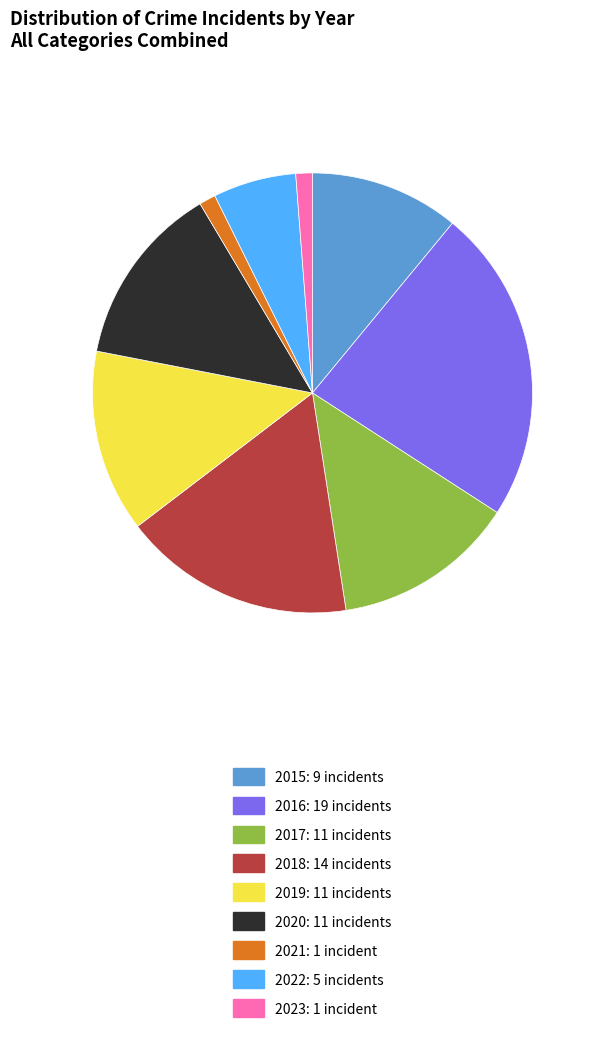

Count the number of slices in the pie.

9